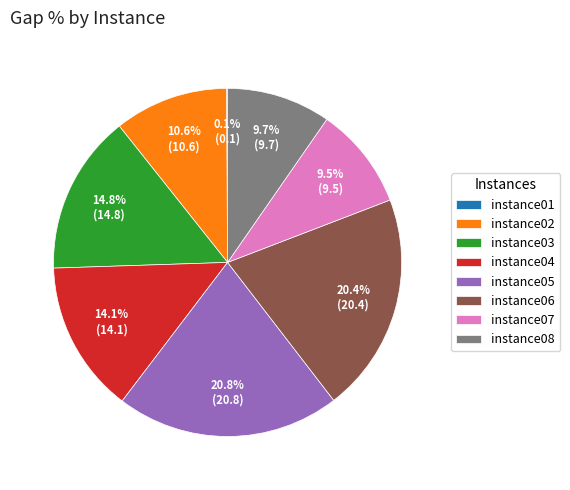

What is the ratio of the value at instance07 to the value at instance05?

0.5